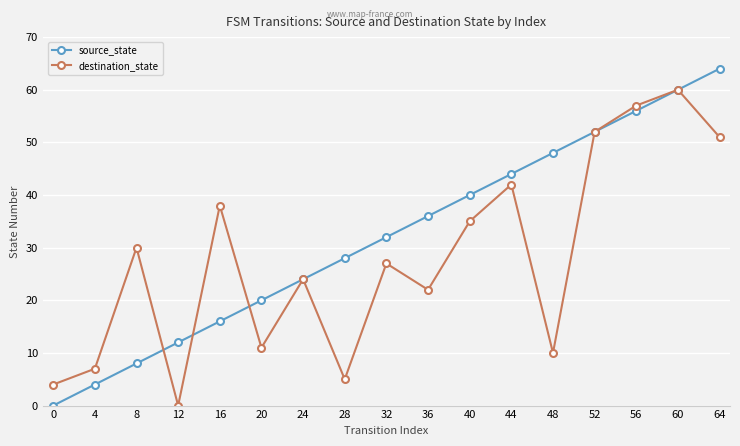

Reading right to left, list all the values displayed in this chart.

source_state: 64=64	60=60	56=56	52=52	48=48	44=44	40=40	36=36	32=32	28=28	24=24	20=20	16=16	12=12	8=8	4=4	0=0
destination_state: 64=51	60=60	56=57	52=52	48=10	44=42	40=35	36=22	32=27	28=5	24=24	20=11	16=38	12=0	8=30	4=7	0=4